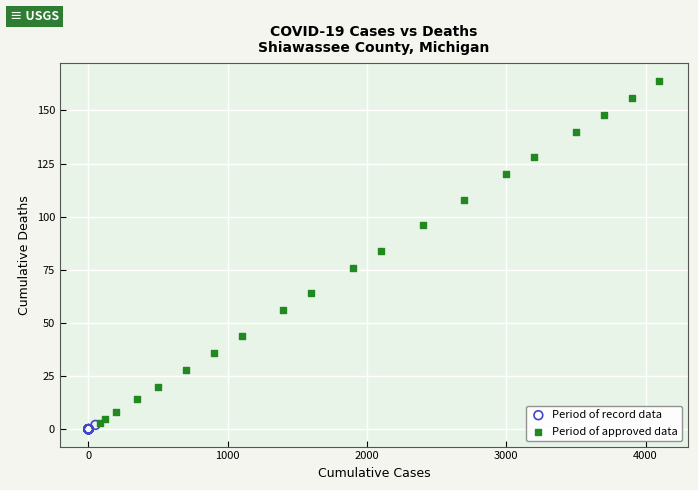

Which series contains the highest Y value?

Period of approved data